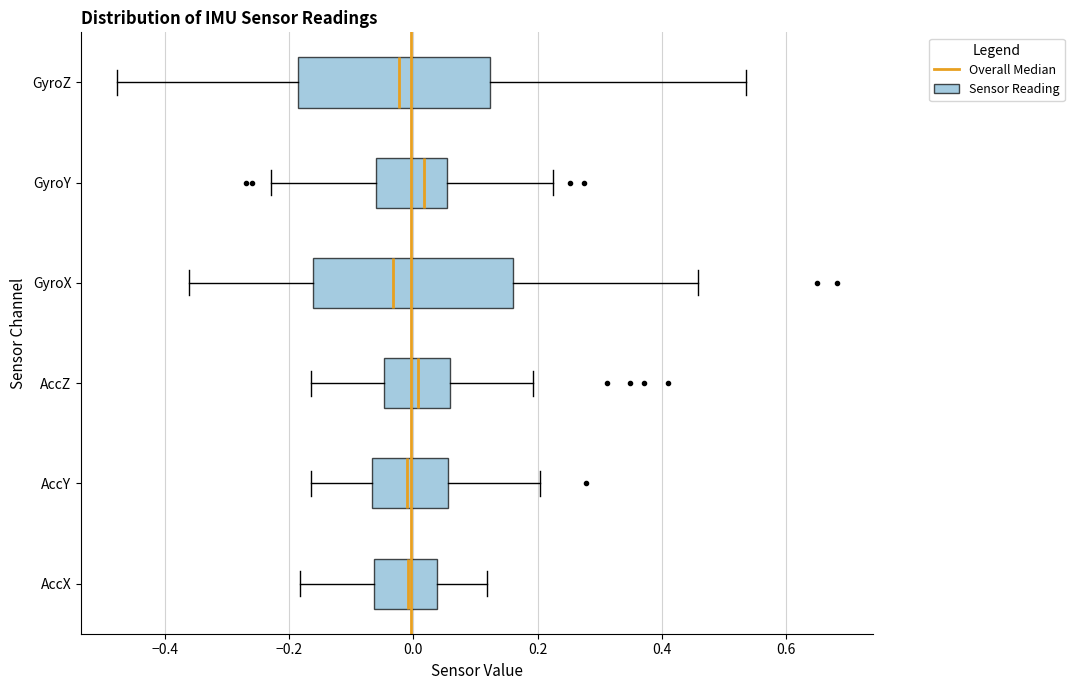

Where is the left edge of the box for GyroY on the x-axis? The values are not printed on the chart, so give them approximately, as read against the axis.

-0.06